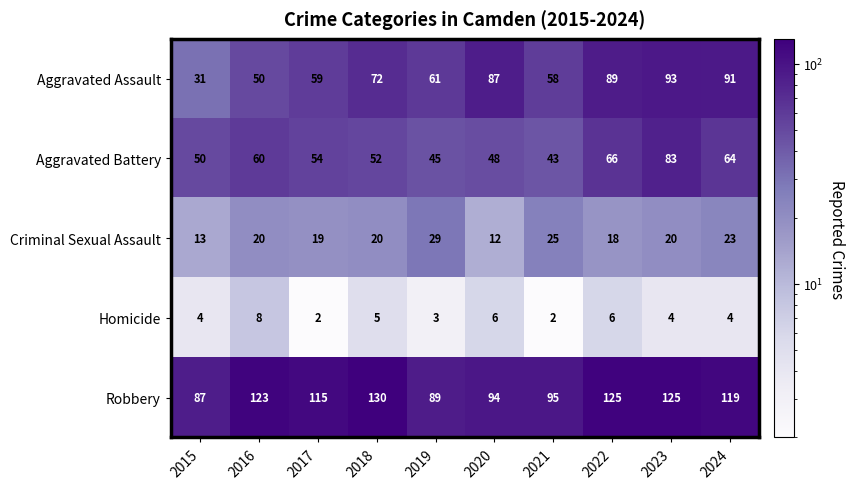

What is the difference between the maximum and minimum values in the Aggravated Assault series?

62